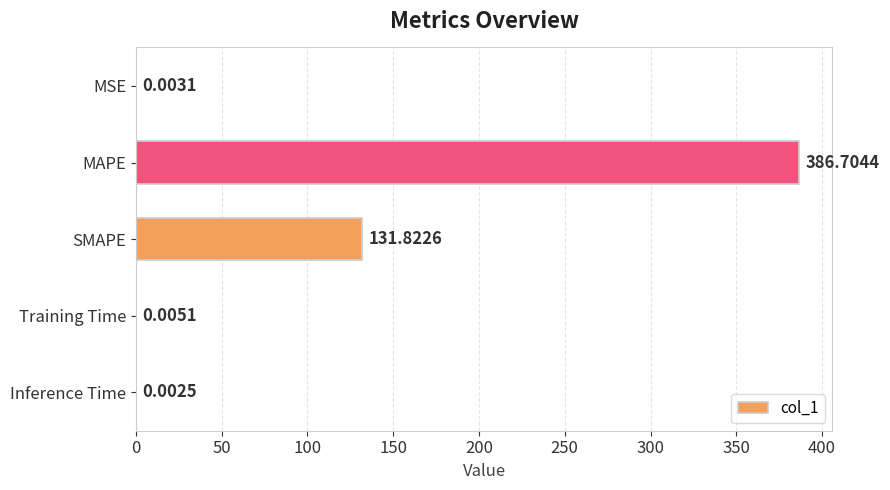

What is the sum of the values at Inference Time and SMAPE?

131.8